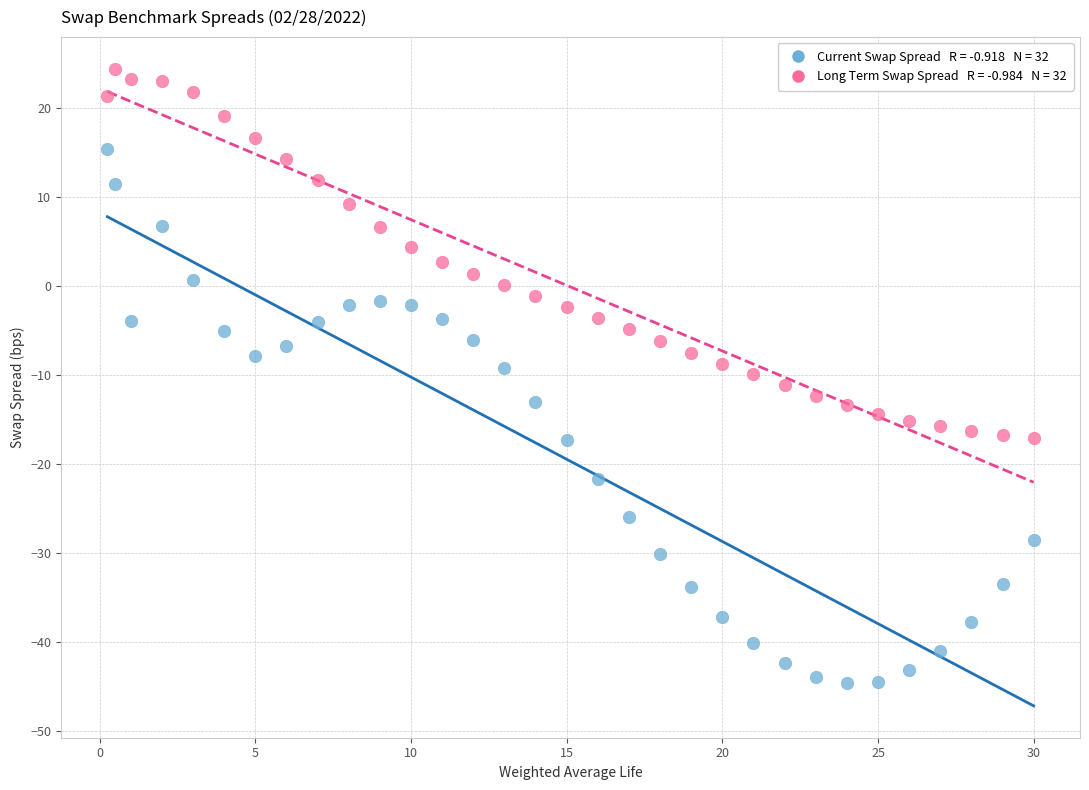

Across all data points, what is the range of X values (max minus min)?

29.8